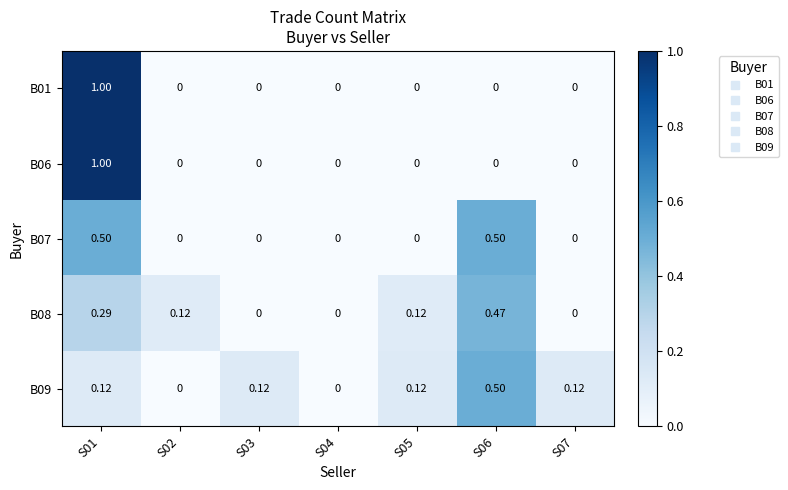

Is the value of B01 at S07 greater than the value of B08 at S01?

No